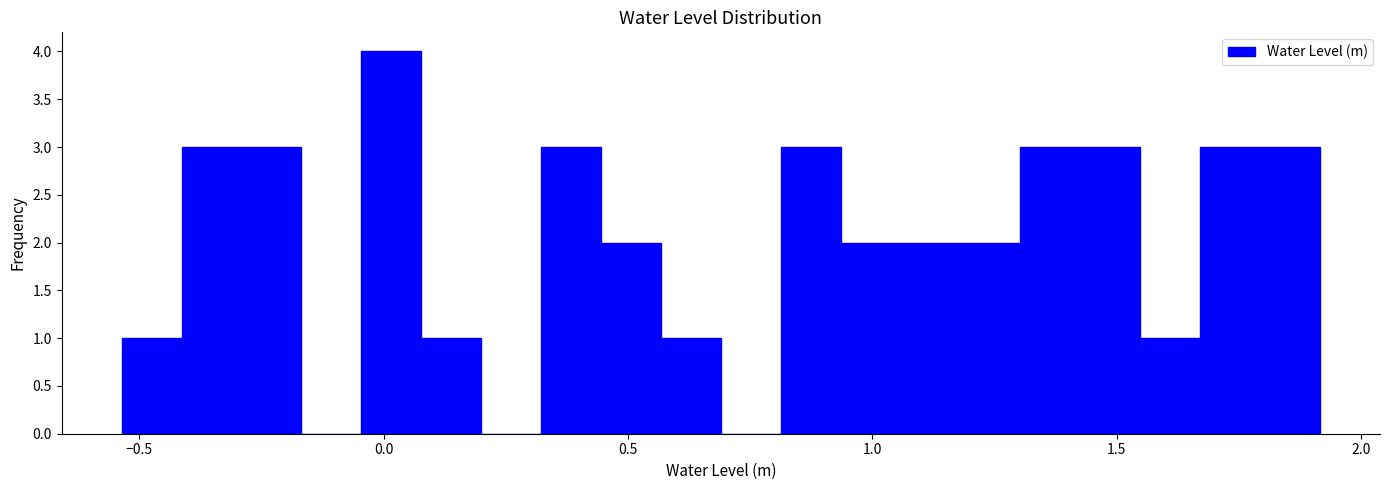

Read against the x-axis, roughly where is the centre of the tallest bar?

0.00